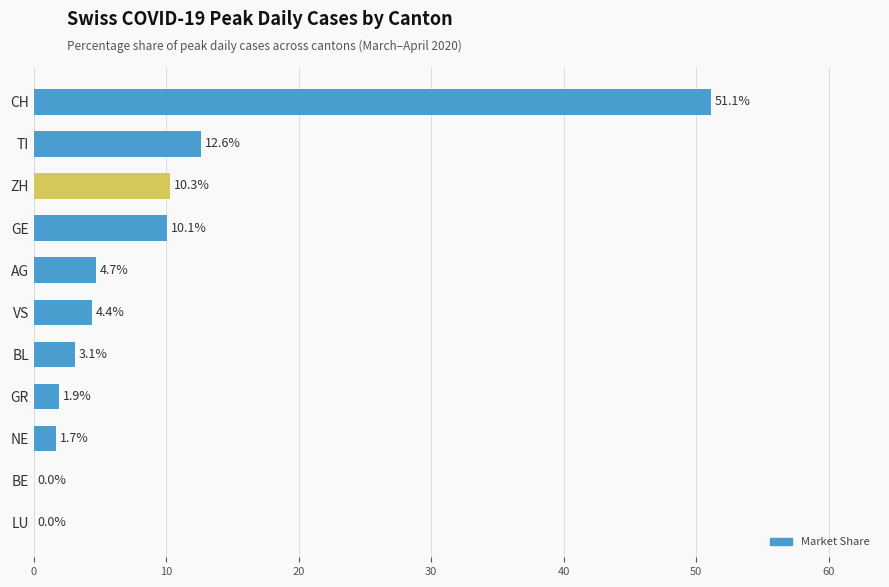

How many distinct data groups are displayed?

1